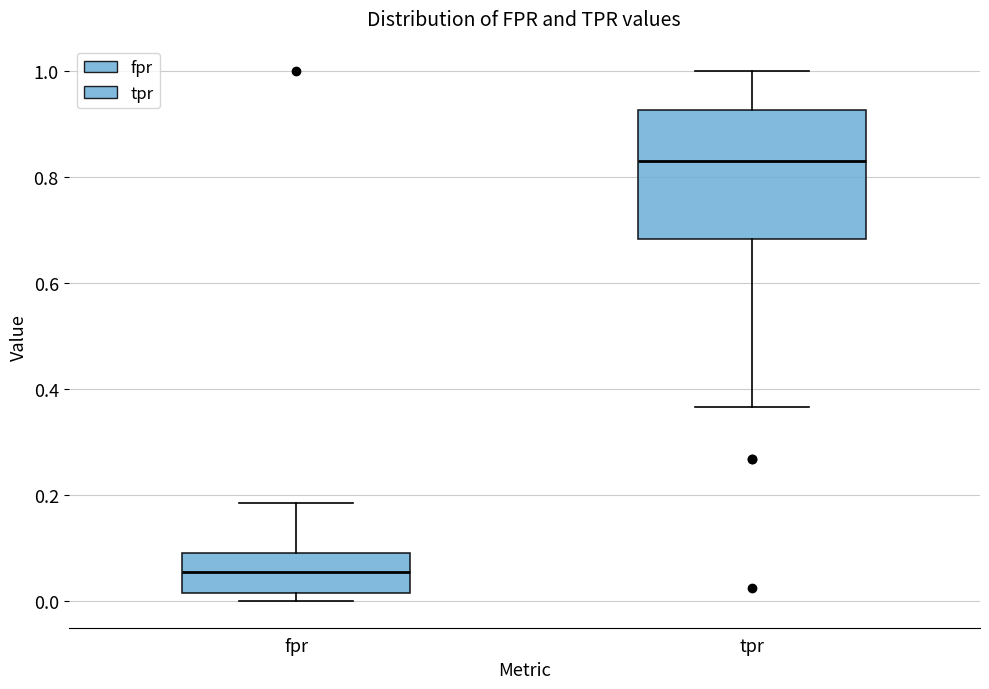

Which box's median line is the highest?

tpr